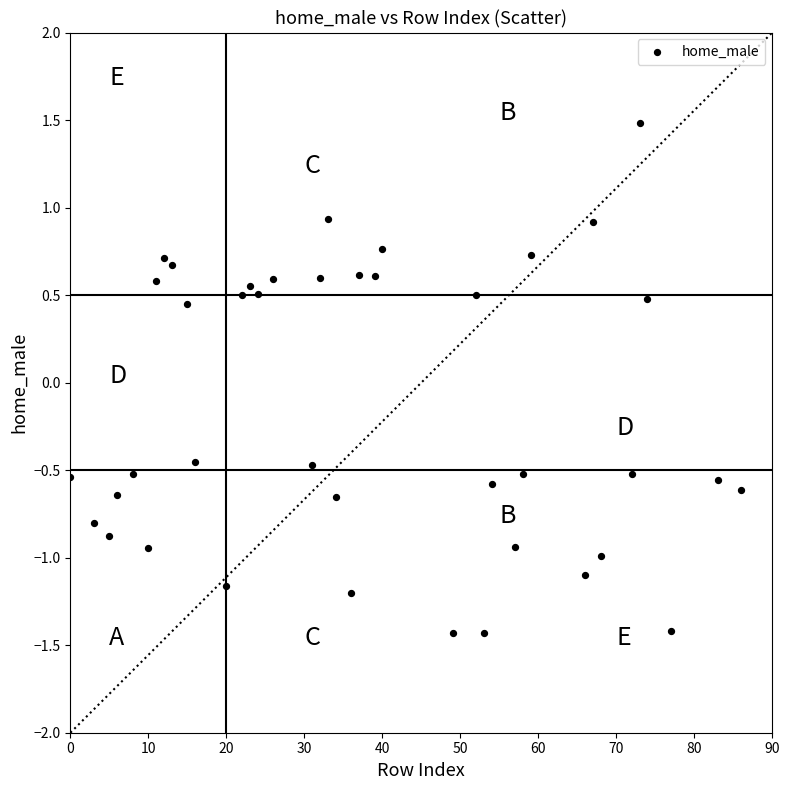

What is the range of Y values (max minus min)?

2.9